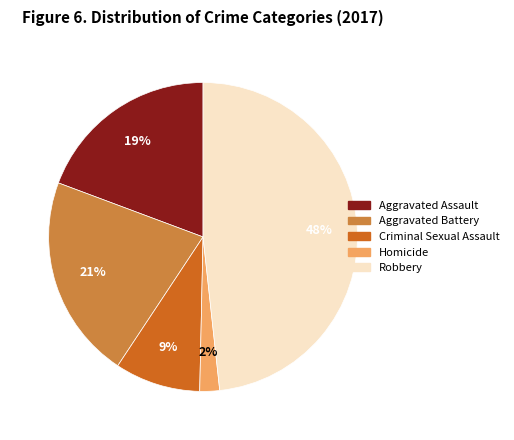

Rank the categories by value from highest to lowest.

Robbery, Aggravated Battery, Aggravated Assault, Criminal Sexual Assault, Homicide